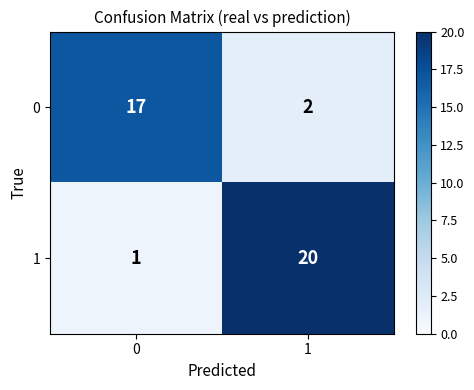

The value of 1 at 1 is 13. True or false?

False